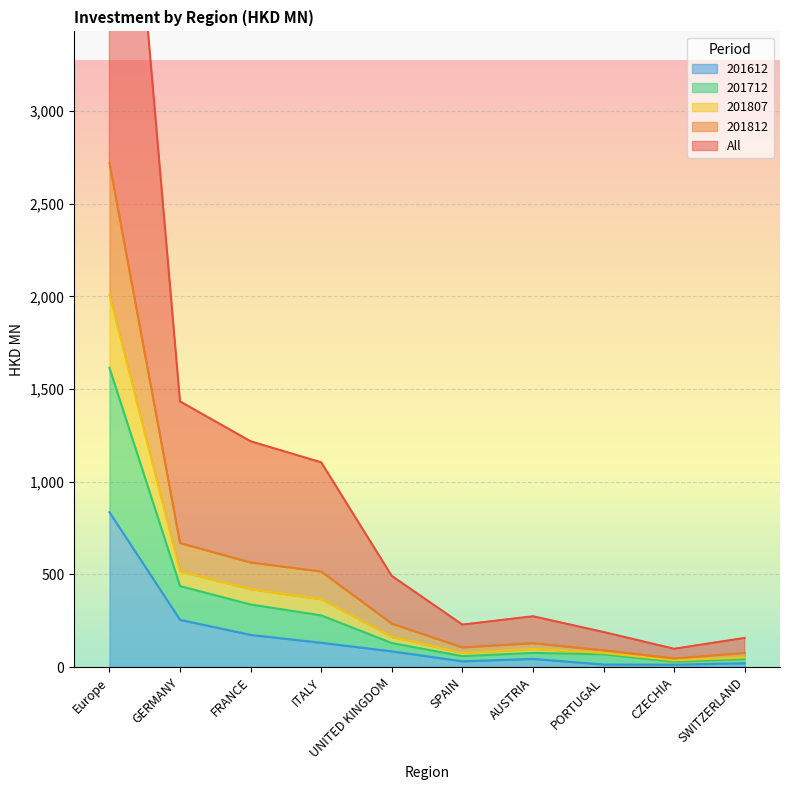

What is the label of the 6th point from the right?

UNITED KINGDOM